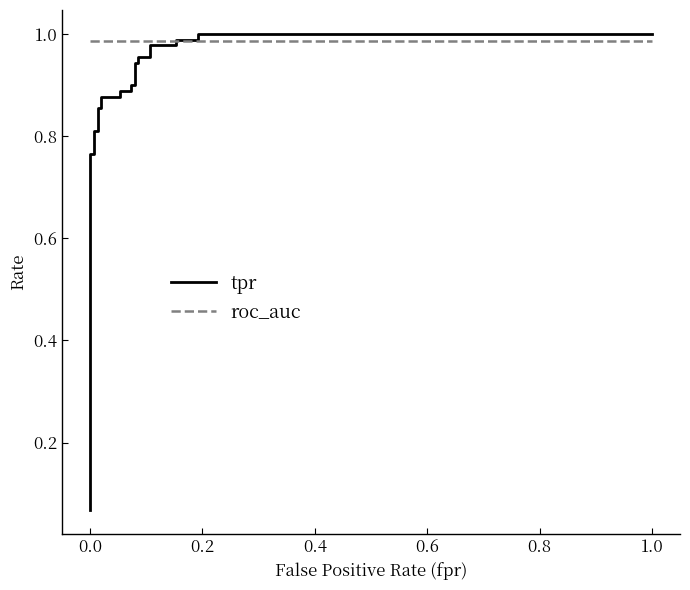

Rank the series at 1.0 from highest to lowest value.

tpr, roc_auc